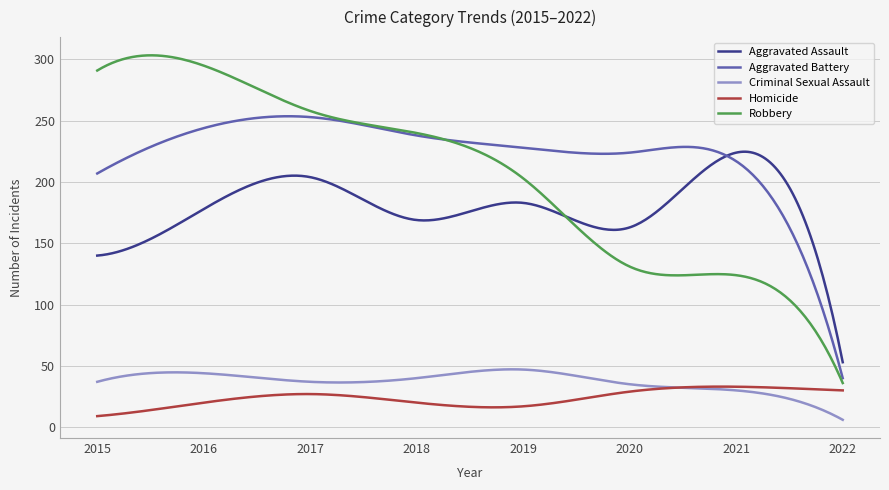

Which series has the largest total across all categories?

Aggravated Battery